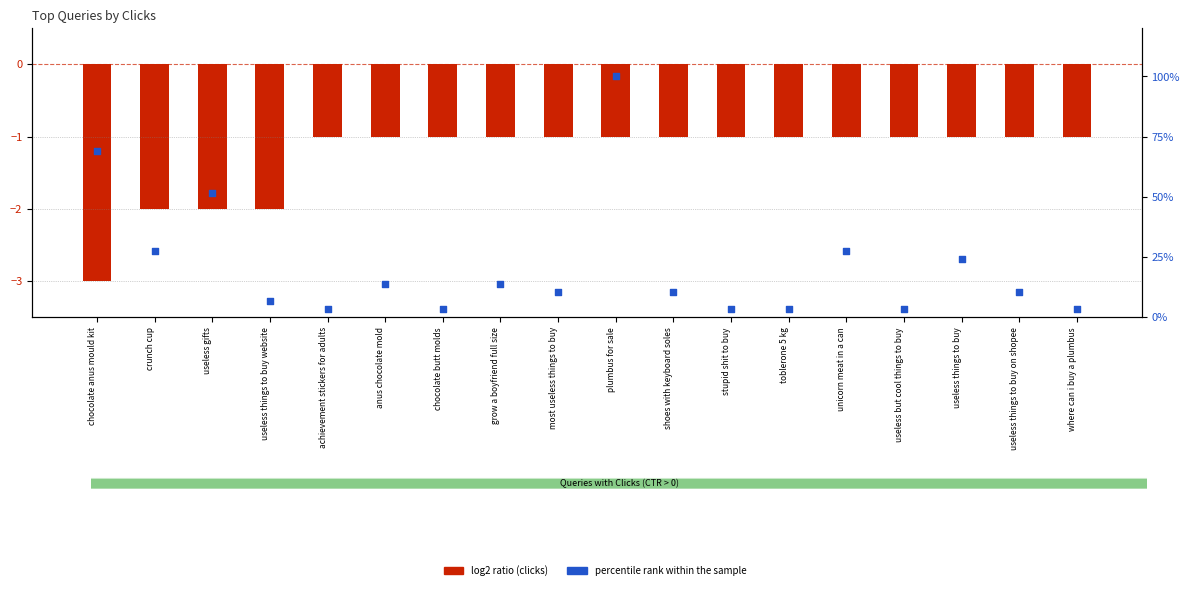

Which series contains the lowest Y value?

log2 ratio (clicks)